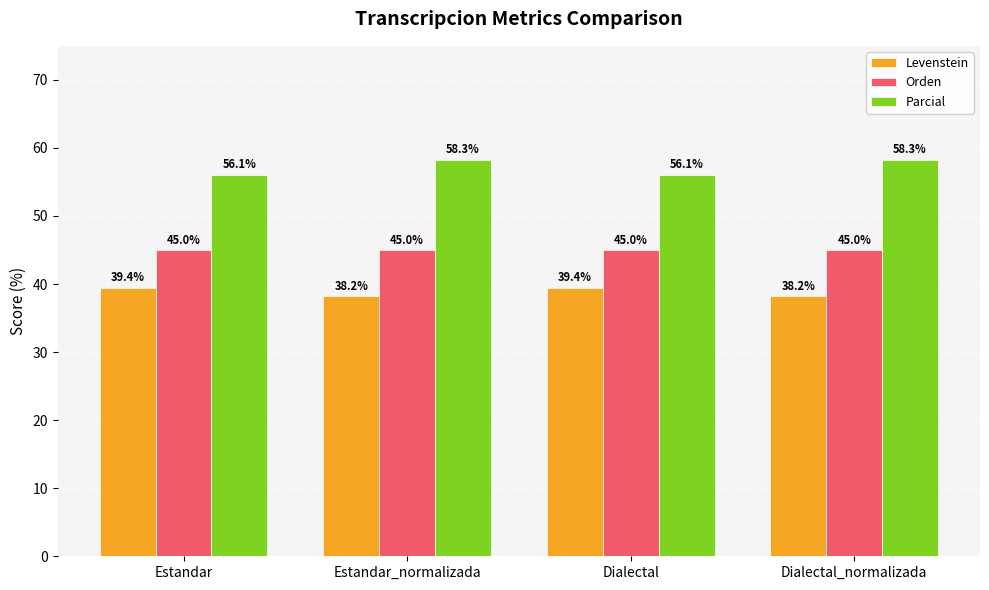

Which series has the largest total across all categories?

Parcial